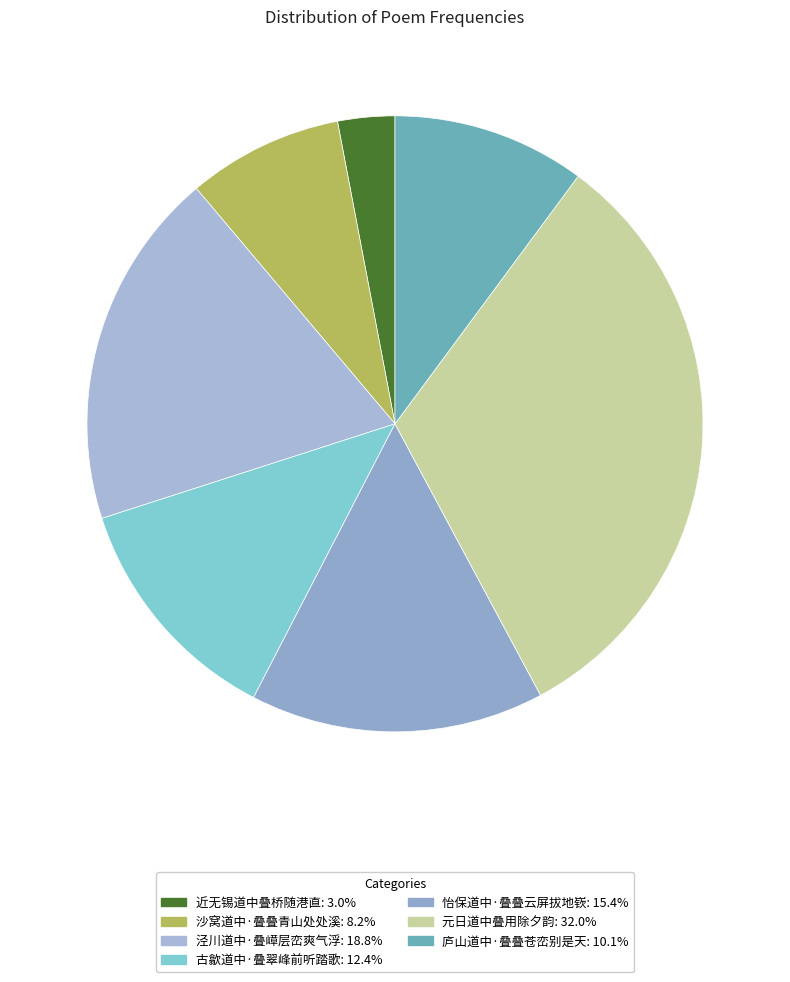

The 元日道中叠用除夕韵 slice represents 44% of the pie. True or false?

False